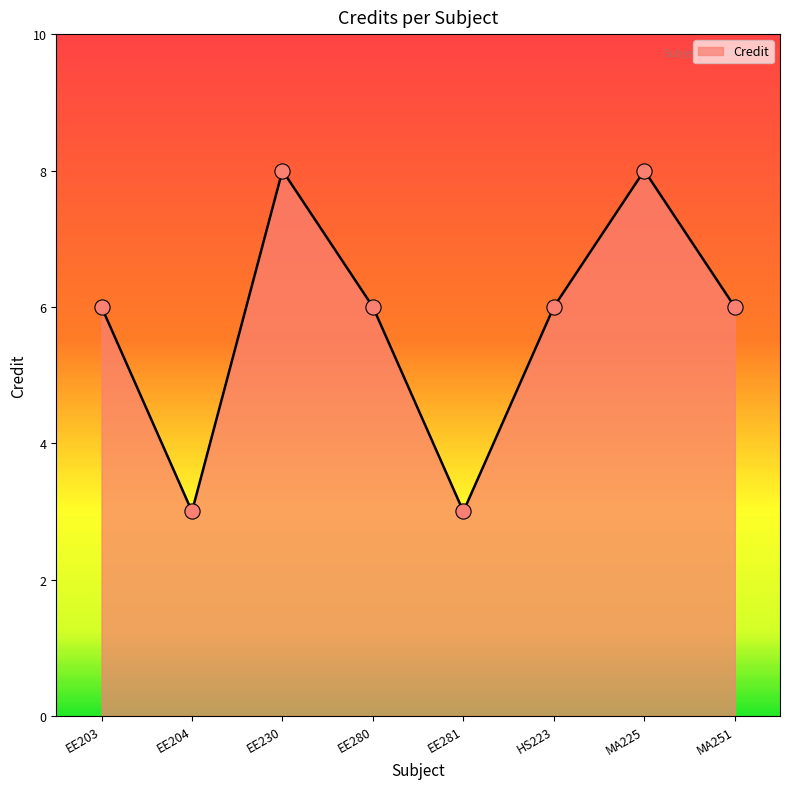

What is the ratio of the value at EE281 to the value at EE203?

0.5